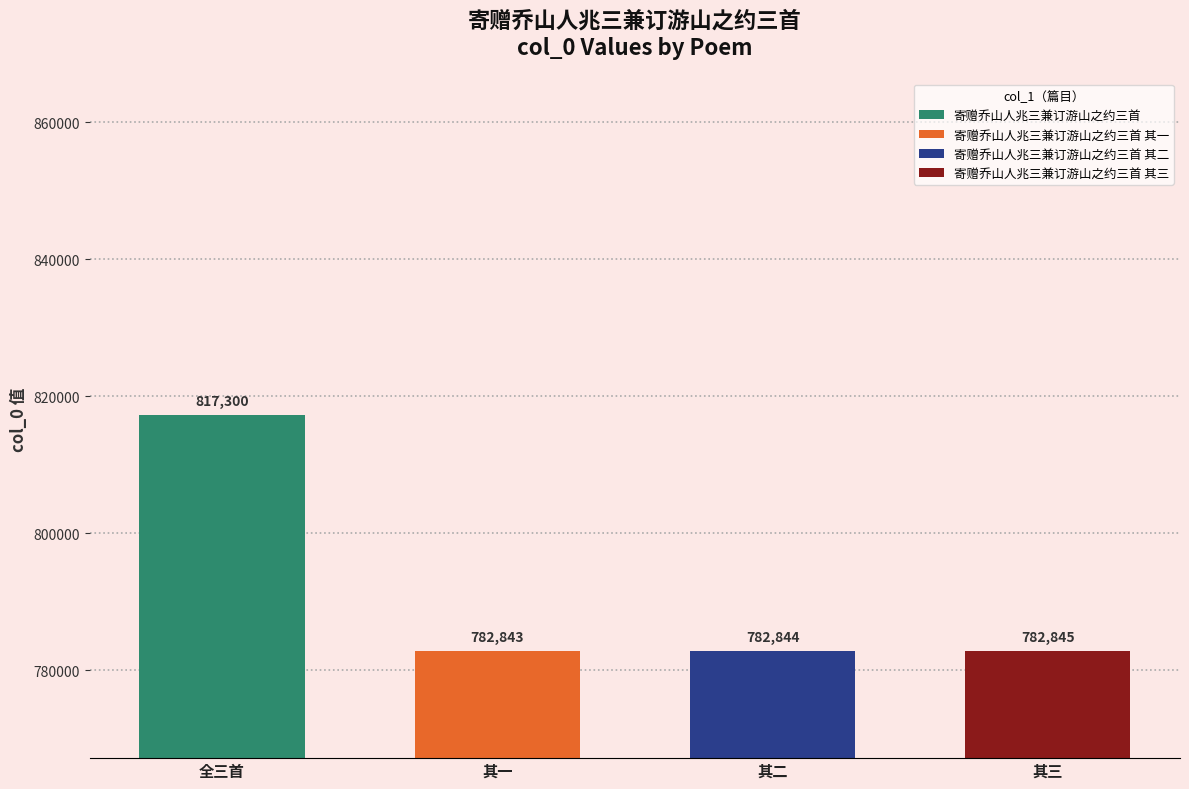

Reading left to right, what are all the values shown in this chart?

寄赠乔山人兆三兼订游山之约三首=817300	寄赠乔山人兆三兼订游山之约三首 其一=782843	寄赠乔山人兆三兼订游山之约三首 其二=782844	寄赠乔山人兆三兼订游山之约三首 其三=782845